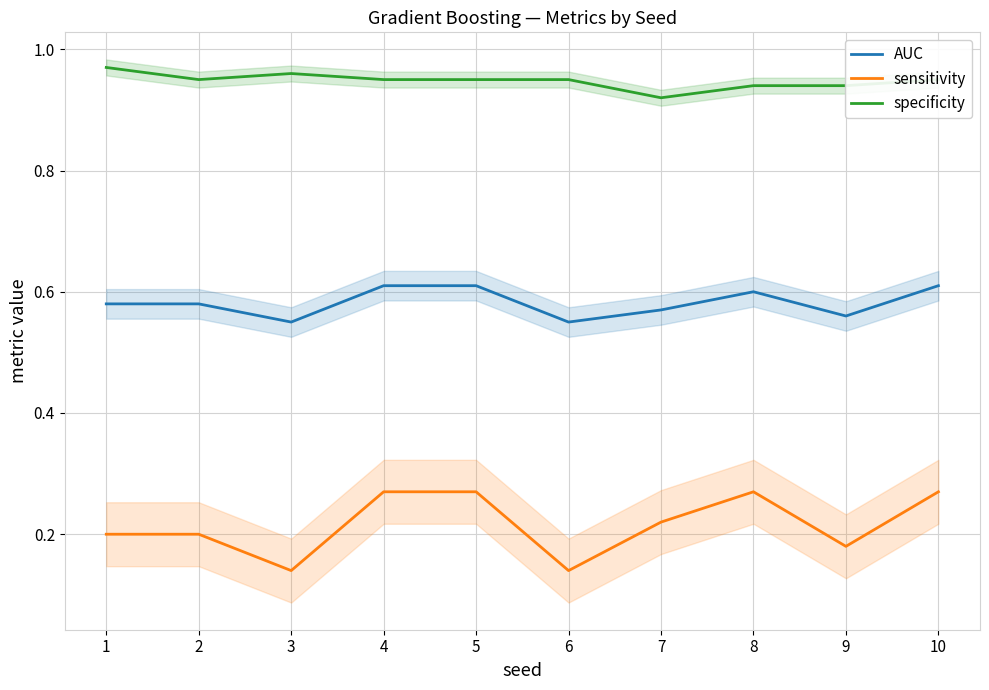

Reading left to right, what are all the values shown in this chart?

AUC: 0.6	0.6	0.6	0.6	0.6	0.6	0.6	0.6	0.6	0.6
sensitivity: 0.2	0.2	0.1	0.3	0.3	0.1	0.2	0.3	0.2	0.3
specificity: 1.0	0.9	1.0	0.9	0.9	0.9	0.9	0.9	0.9	0.9